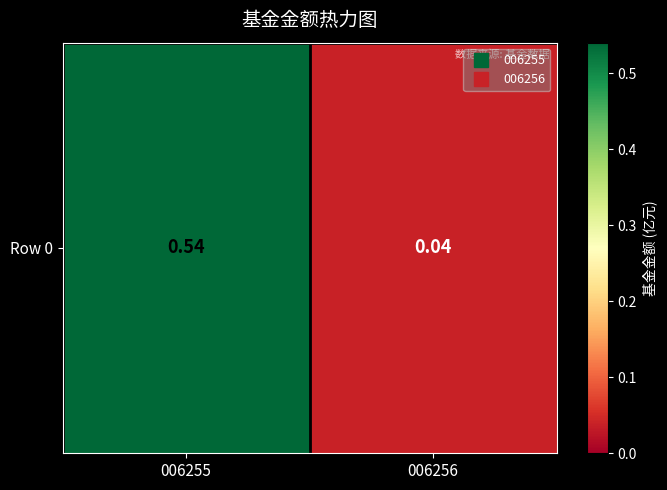

Is it true that the value at 006255 is 0.5?

True